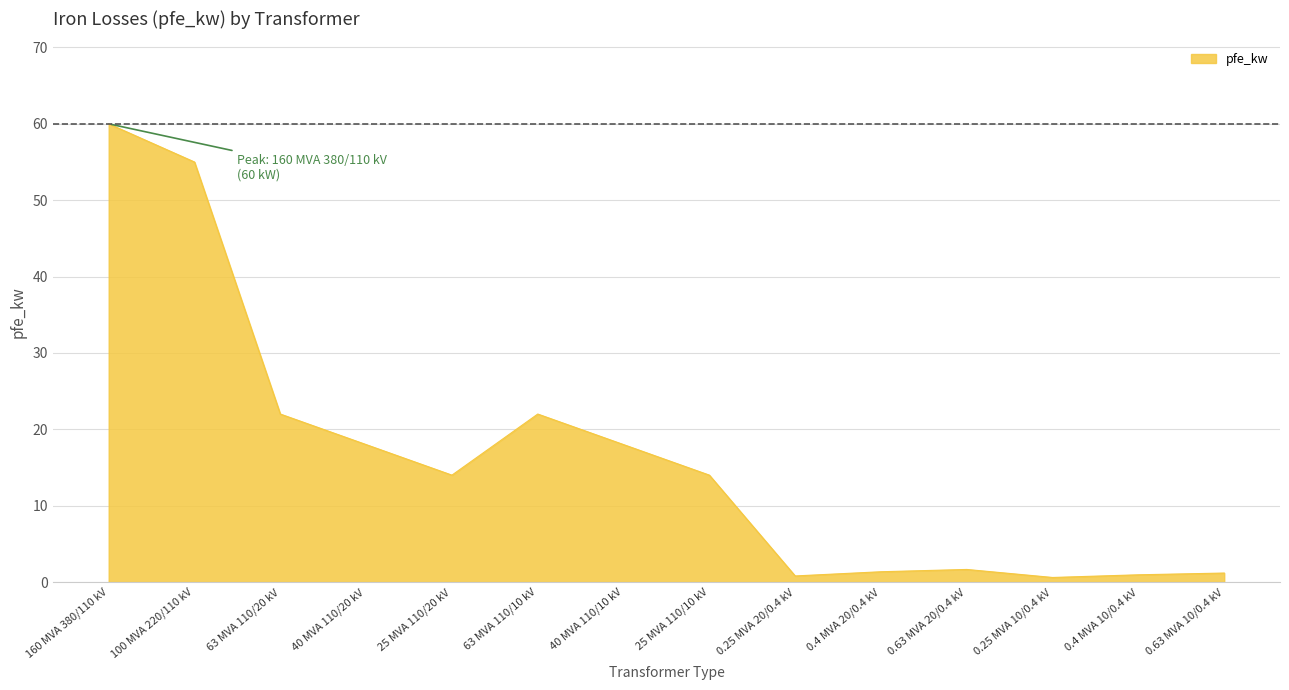

Where is the first local minimum?

25 MVA 110/20 kV